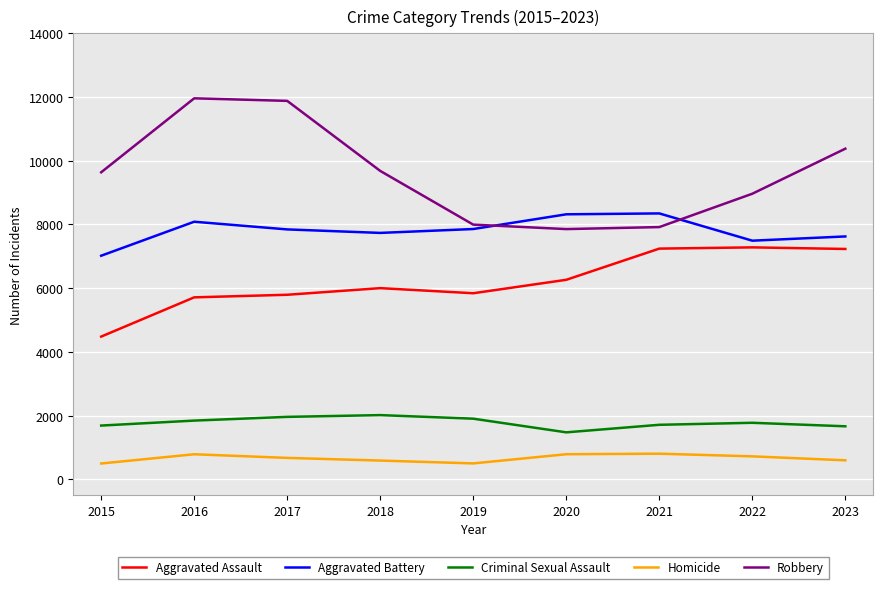

Between 2015 and 2023, which series saw the biggest shift?

Aggravated Assault